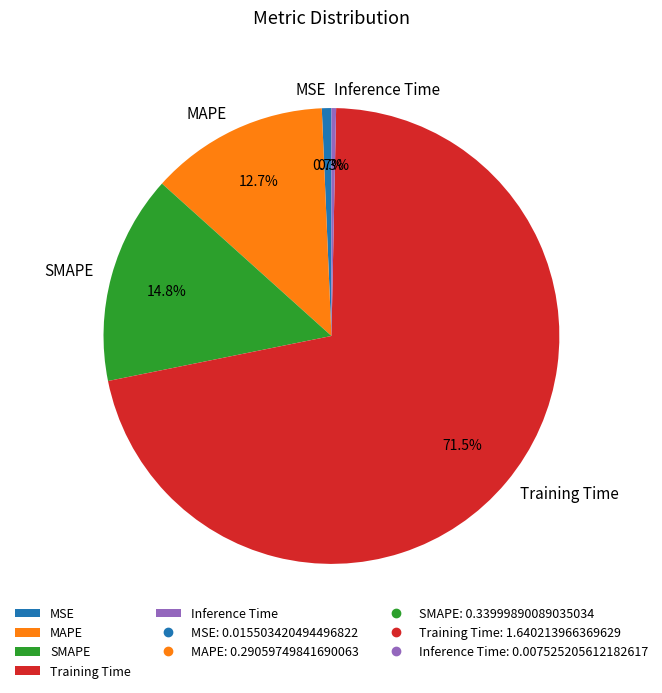

To the nearest percent, what percentage of the pie is MAPE?

13%